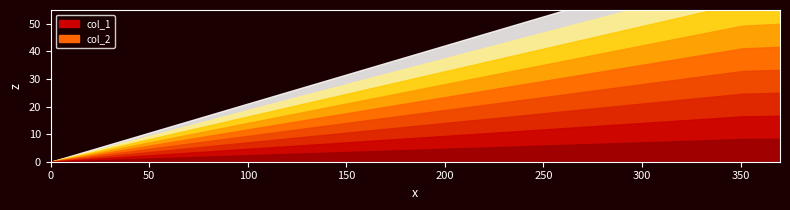

Rank the series by their average value, from highest to lowest.

col_1, col_2